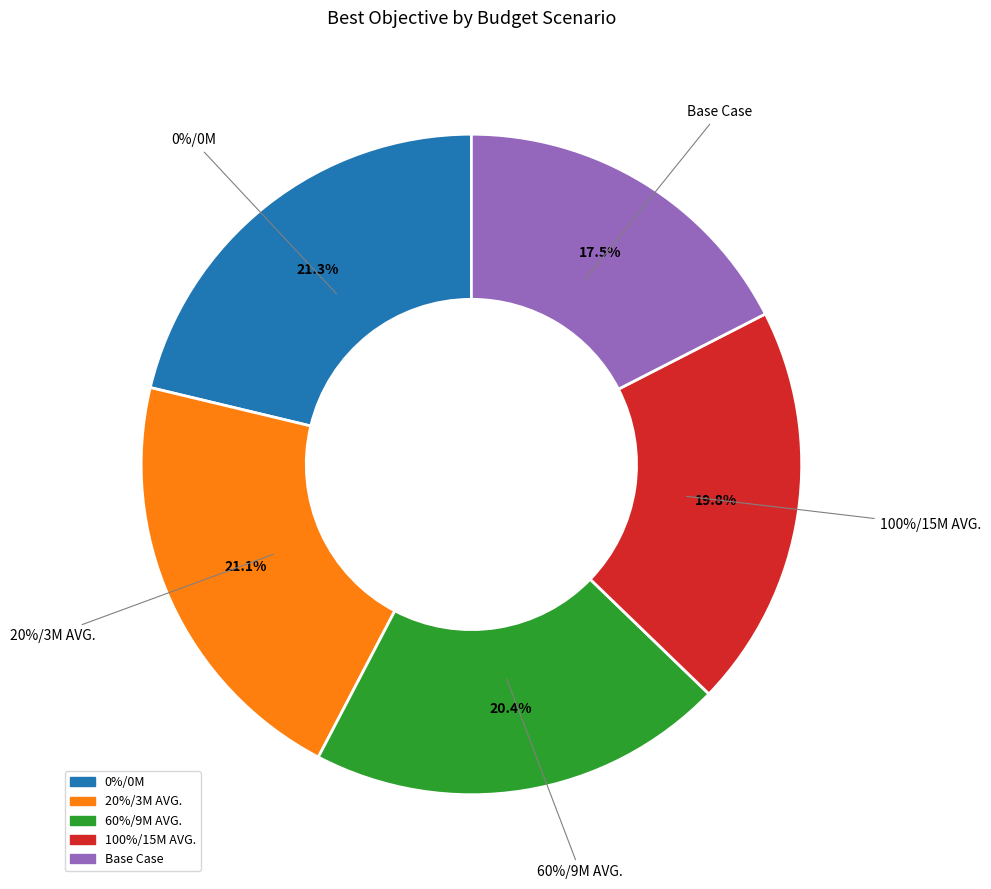

How much of the chart is everything except 20%/3M AVG.?

78.9%